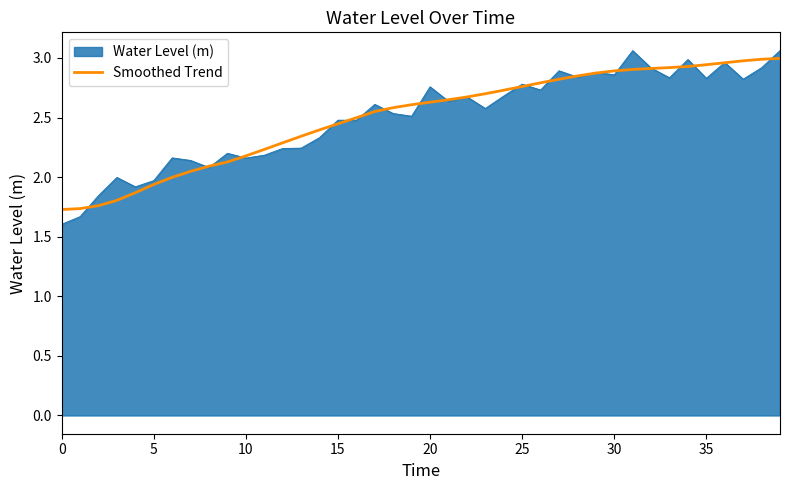

What is the lowest value of the Water Level (m) series?

1.6